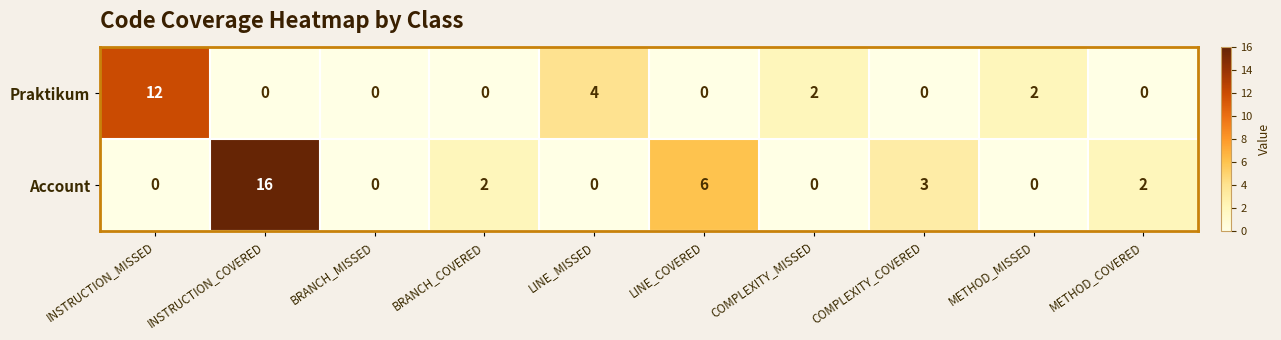

Which category has the highest value across all series?

INSTRUCTION_COVERED